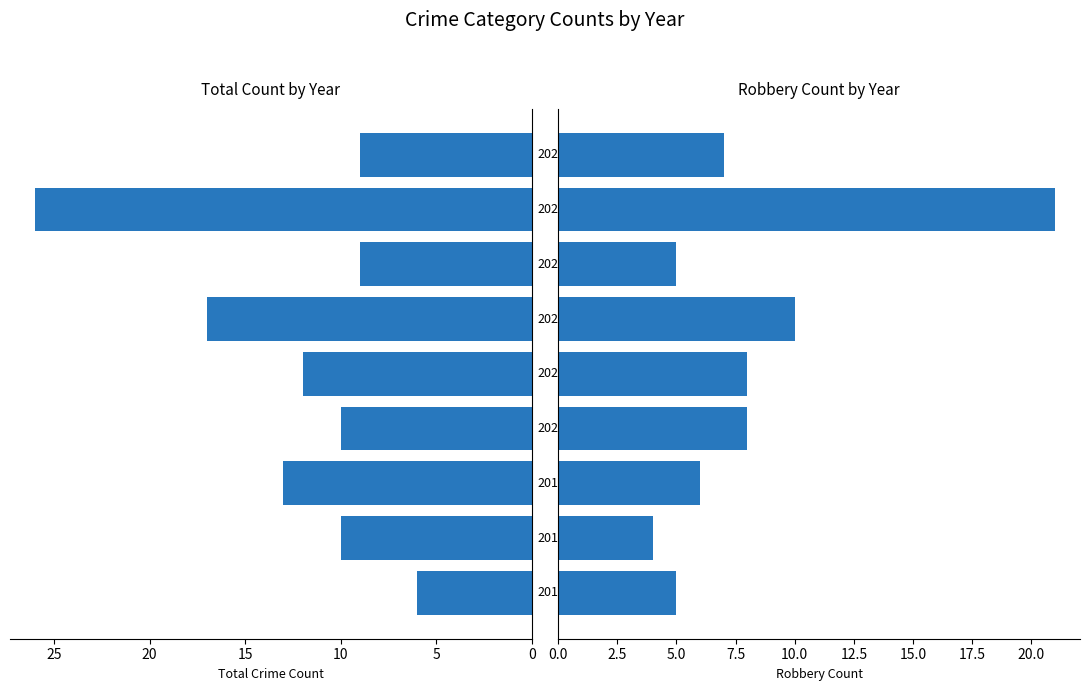

Reading left to right, what are all the values shown in this chart?

Total: 6	10	13	10	12	17	9	26	9
Robbery: 5	4	6	8	8	10	5	21	7